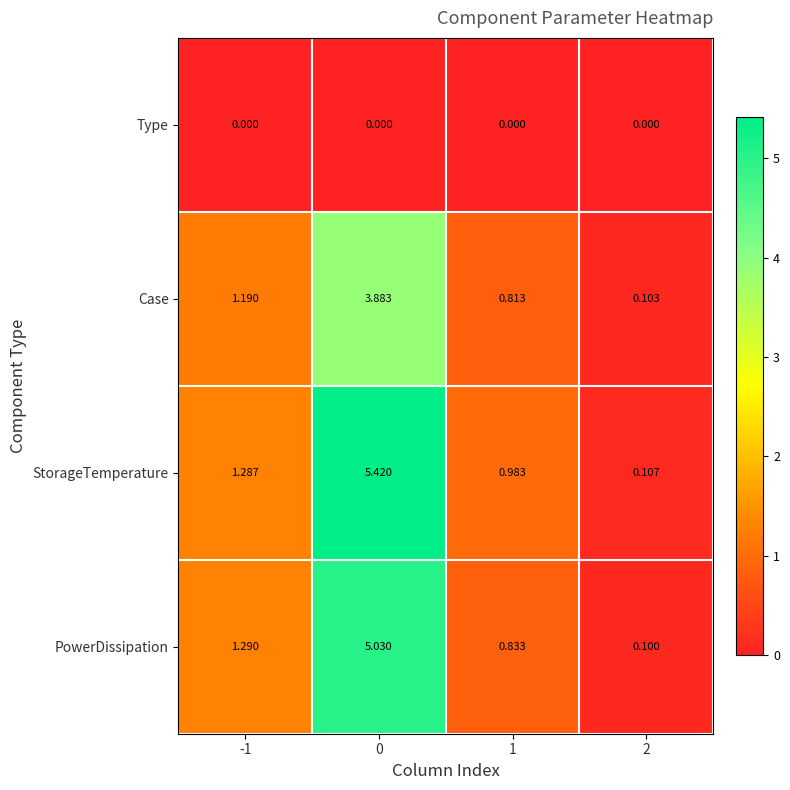

What is the total value across all series at 1?

2.6